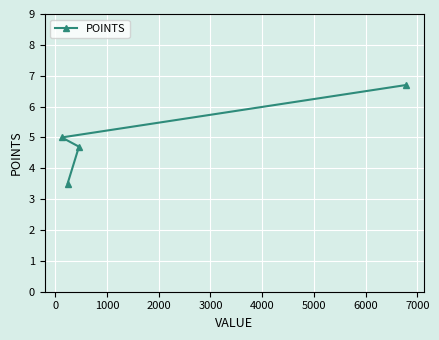

What is the sum of all values?

19.9